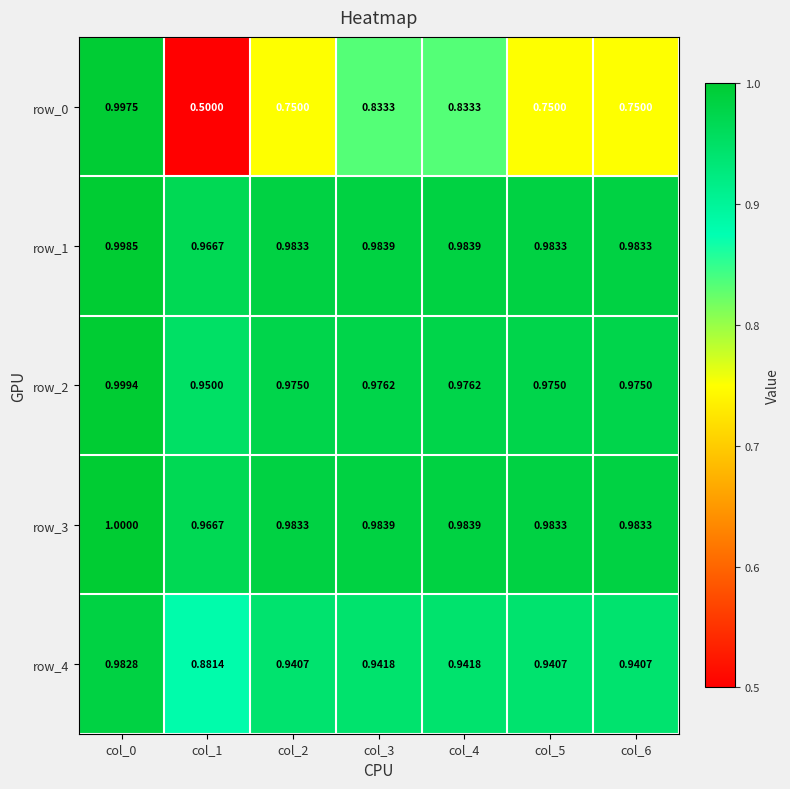

At which label is row_4 closest to 0?

col_1